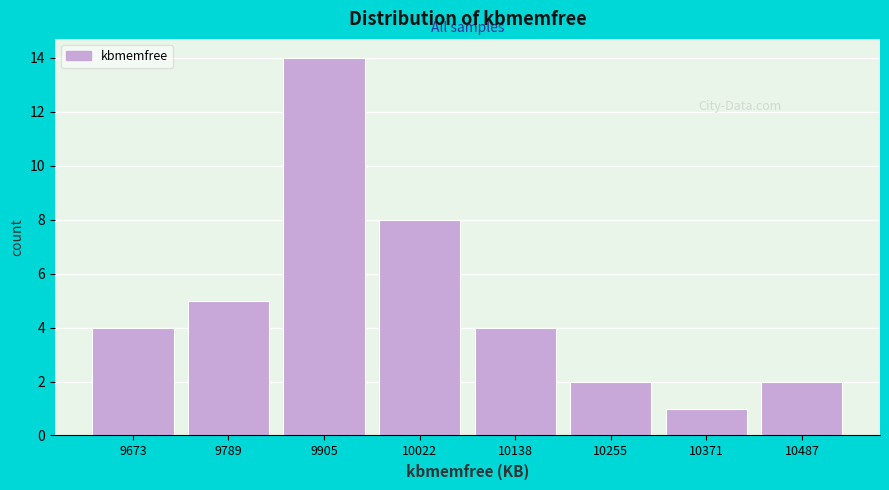

Reading left to right, transcribe all the data shown in this chart.

9673=4	9789=5	9905=14	10022=8	10138=4	10255=2	10371=1	10487=2